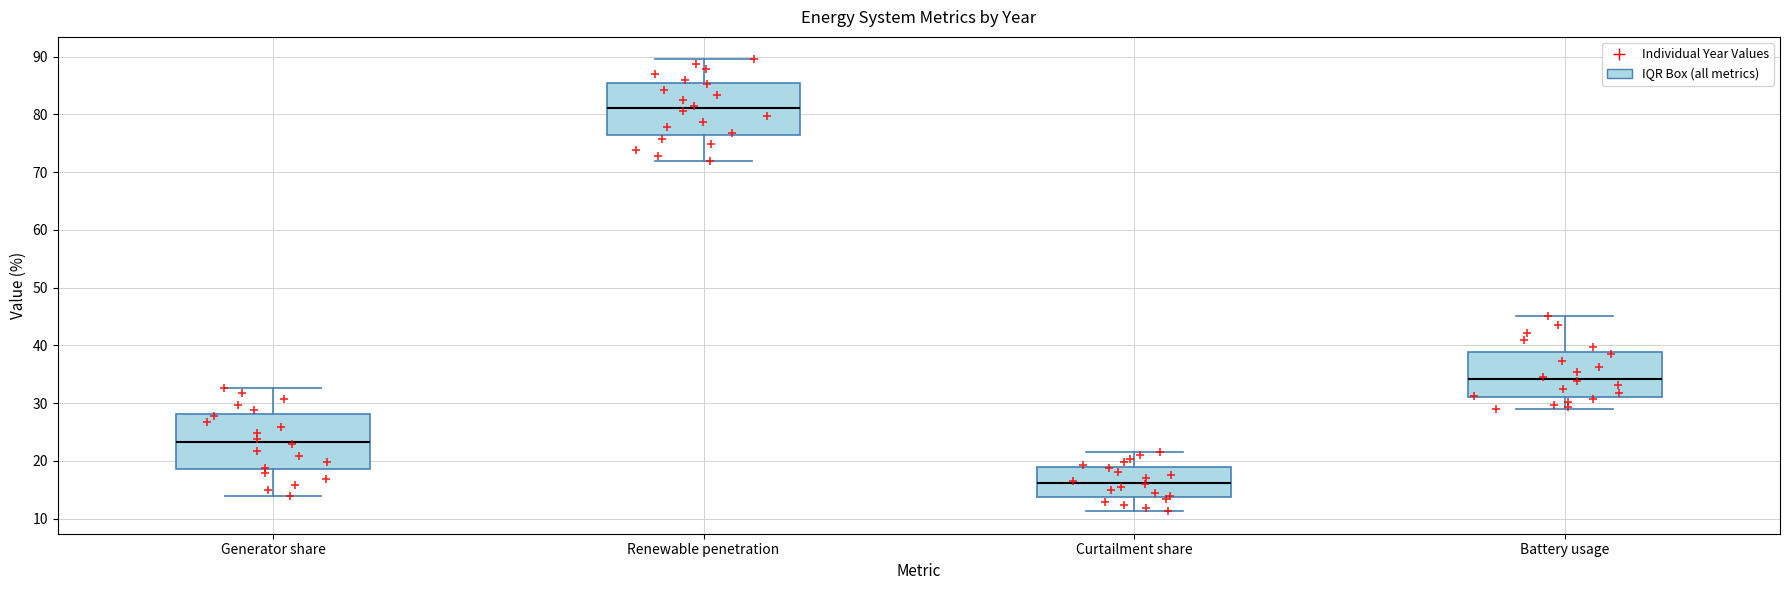

Reading left to right, transcribe this box plot: for each box, give where its median line is, the range the box spans, and where its two whiskers end, as read against the y-axis. The values are not printed on the chart, so give them approximately, as read against the axis.

Generator share: median 23, box 19 to 28, whiskers 14 to 33
Renewable penetration: median 81, box 76 to 85, whiskers 72 to 89
Curtailment share: median 16, box 14 to 19, whiskers 11 to 21
Battery usage: median 34, box 31 to 39, whiskers 29 to 45